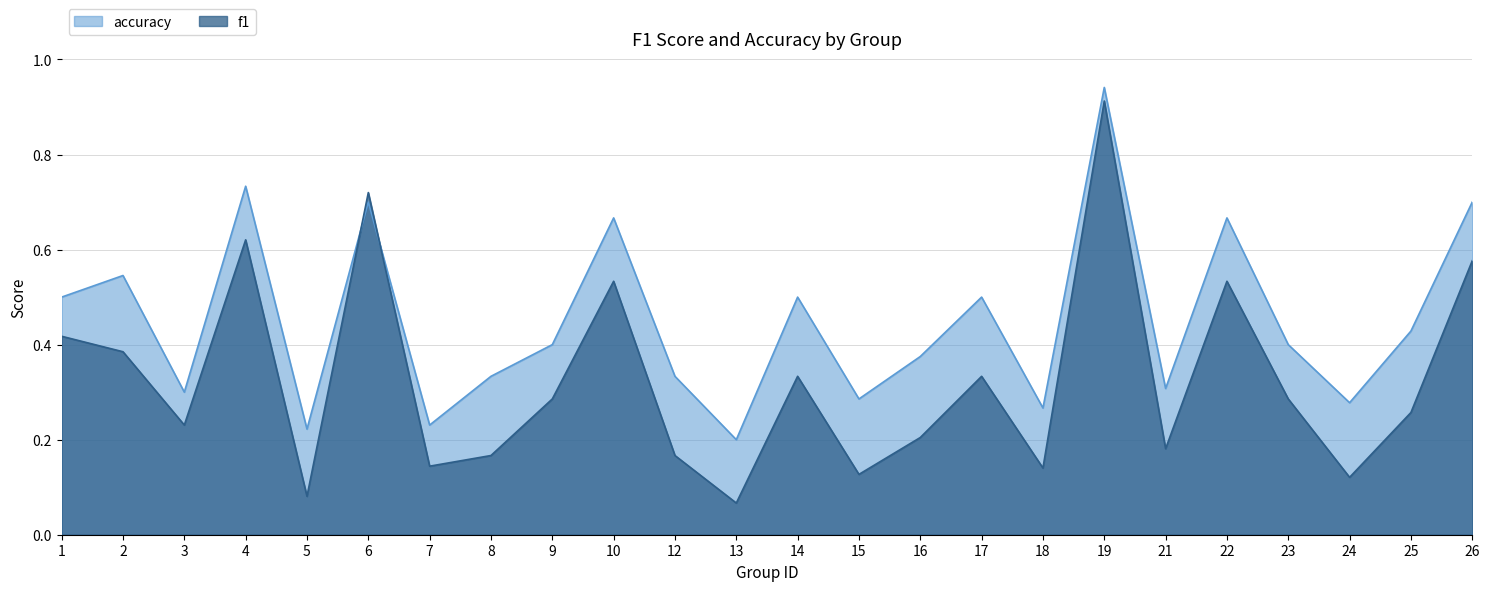

Is it true that f1 equals 0.0 at 13?

False